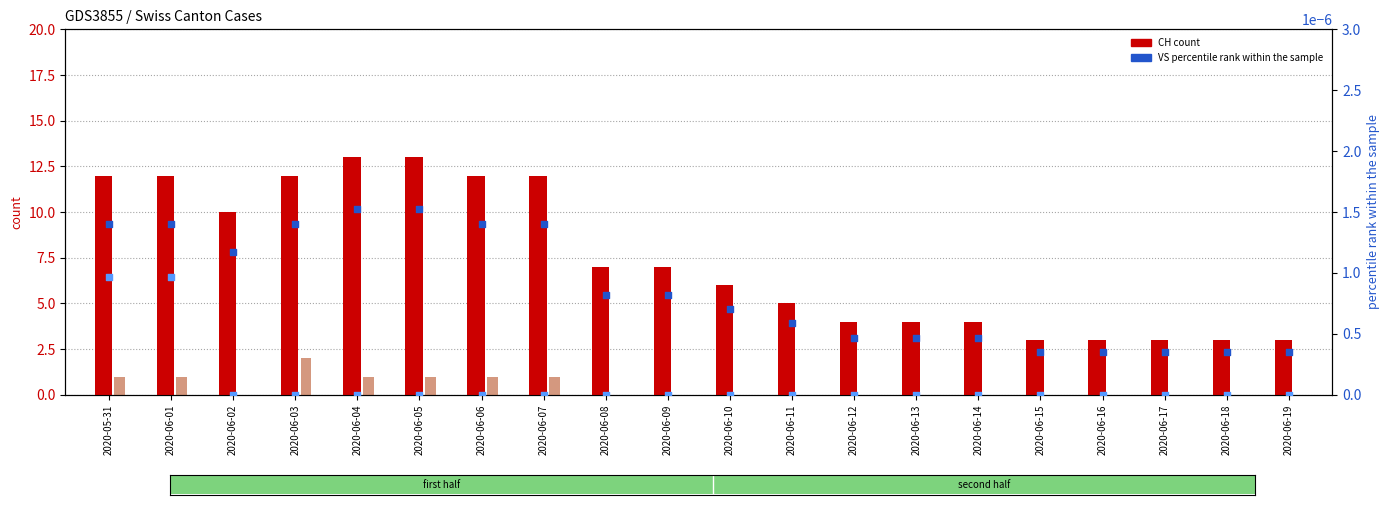

Which series has the widest spread of Y values?

CH